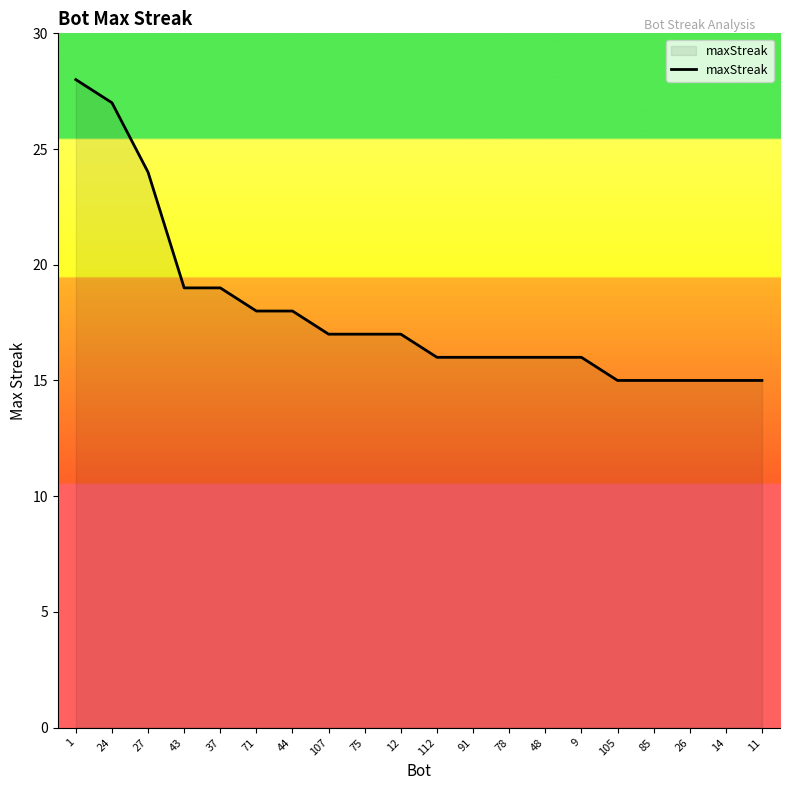

Count the number of data series in this chart.

1